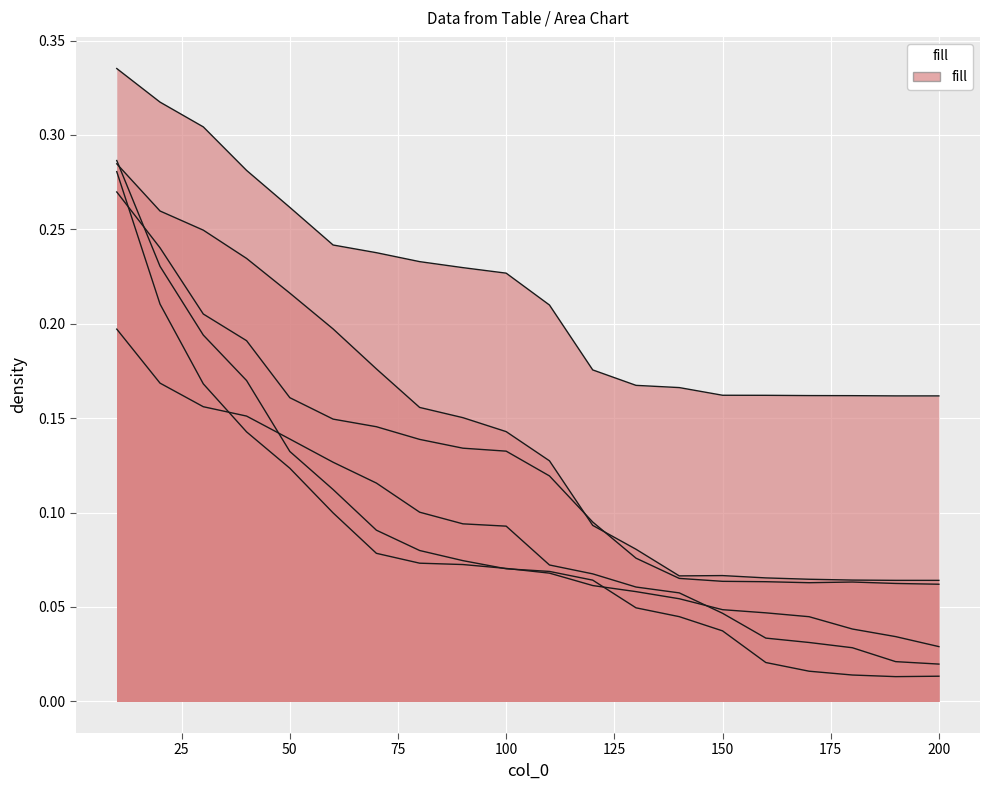

Reading left to right, list all the values displayed in this chart.

col_2: 0.3	0.3	0.3	0.3	0.3	0.2	0.2	0.2	0.2	0.2	0.2	0.2	0.2	0.2	0.2	0.2	0.2	0.2	0.2	0.2
col_3: 0.3	0.2	0.2	0.2	0.2	0.1	0.1	0.1	0.1	0.1	0.1	0.1	0.1	0.1	0.1	0.1	0.1	0.1	0.1	0.1
col_4: 0.3	0.3	0.2	0.2	0.2	0.2	0.2	0.2	0.2	0.1	0.1	0.1	0.1	0.1	0.1	0.1	0.1	0.1	0.1	0.1
col_5: 0.3	0.2	0.2	0.2	0.1	0.1	0.1	0.1	0.1	0.1	0.1	0.1	0.0	0.0	0.0	0.0	0.0	0.0	0.0	0.0
col_6: 0.2	0.2	0.2	0.2	0.1	0.1	0.1	0.1	0.1	0.1	0.1	0.1	0.1	0.1	0.0	0.0	0.0	0.0	0.0	0.0
col_7: 0.3	0.2	0.2	0.1	0.1	0.1	0.1	0.1	0.1	0.1	0.1	0.1	0.1	0.1	0.0	0.0	0.0	0.0	0.0	0.0